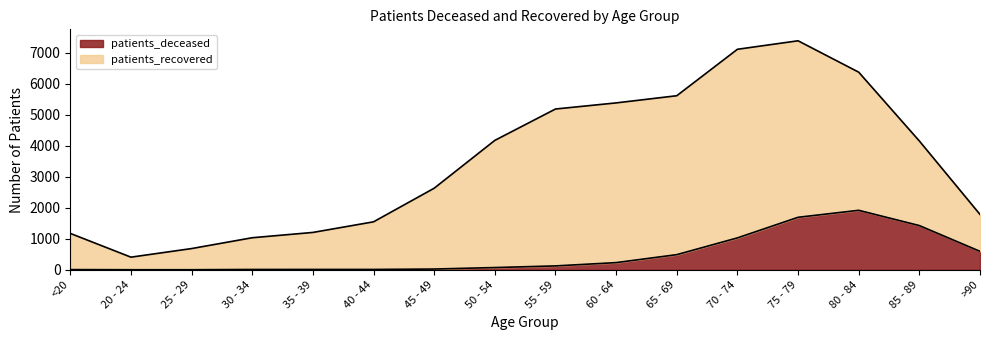

What is the sum of the values at 25 - 29 and 75 - 79?

1694